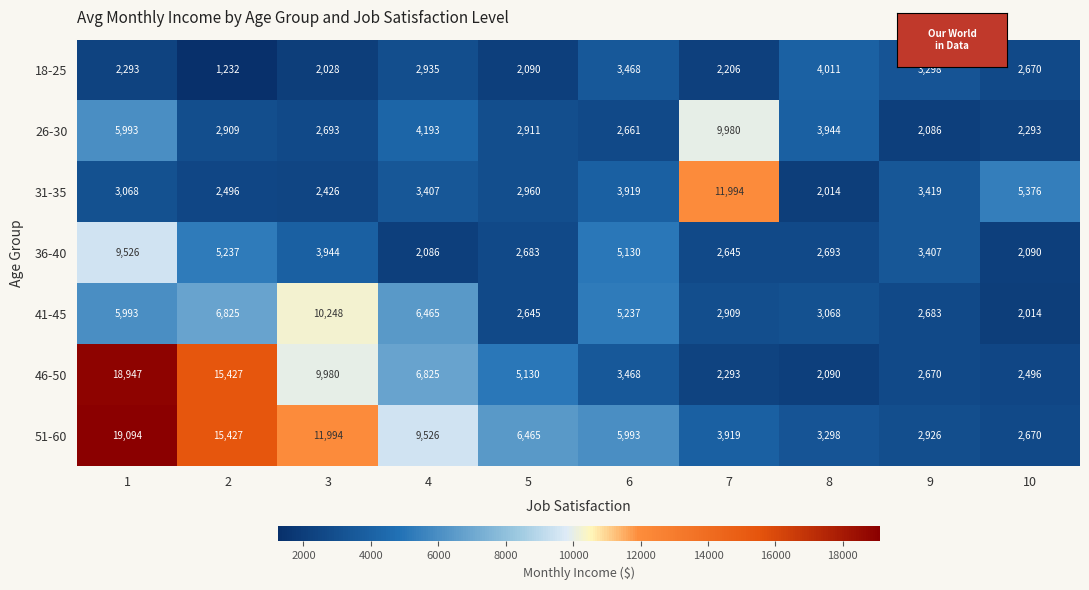

The 31-35 series shows 2960 at 5. True or false?

True